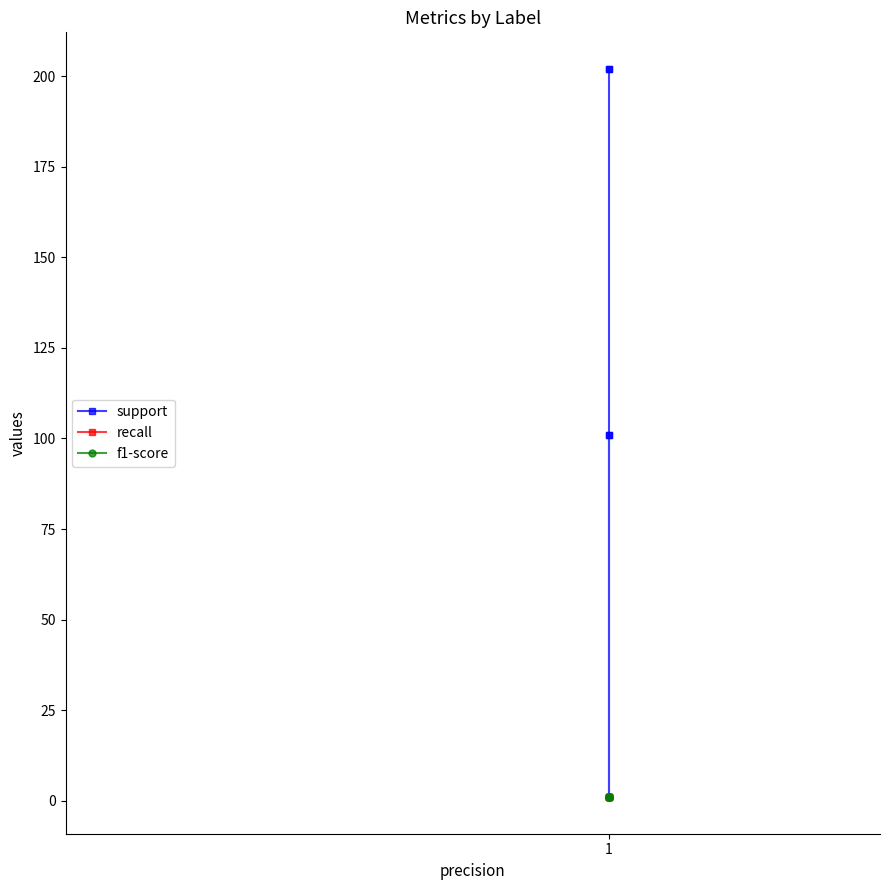

How many lines are shown in the chart?

3